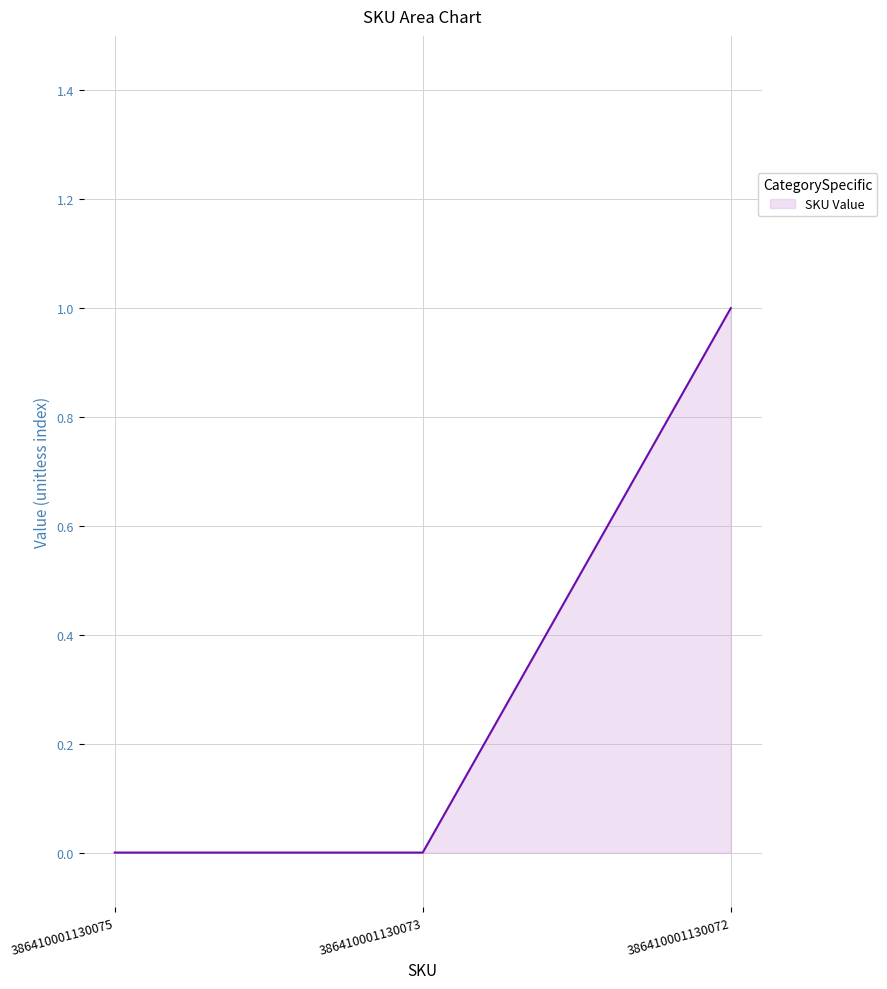

The chart shows a value of 2 at 386410001130072. True or false?

False